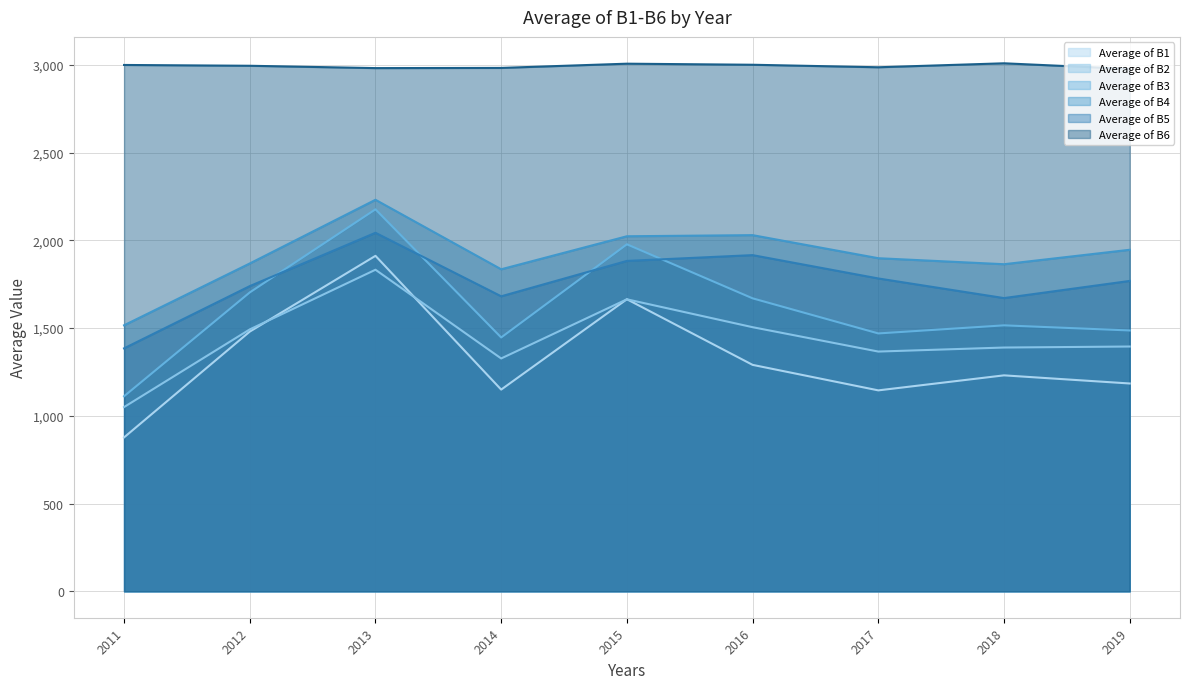

Is it true that Average of B1 equals 2282.7 at 2016?

False